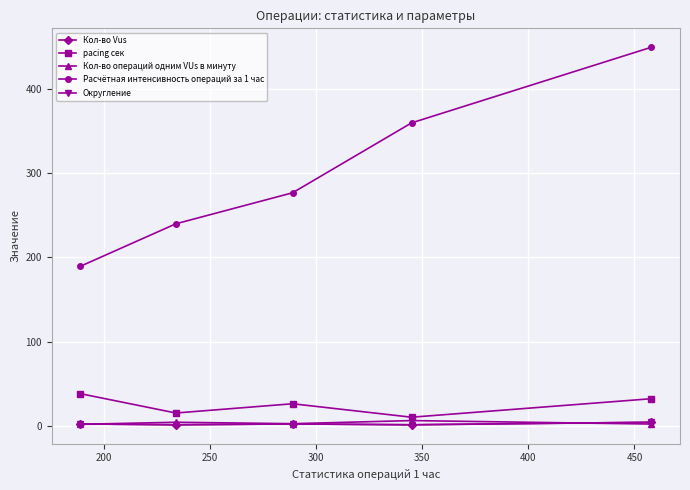

True or false: pacing сек and Кол-во операций одним VUs в минуту cross at least once.

False